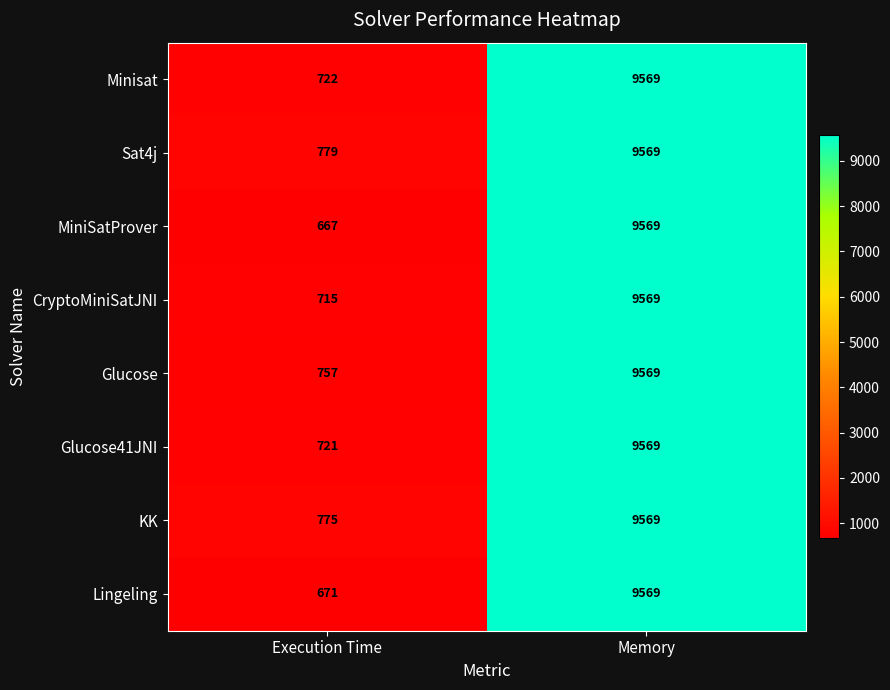

What is the total value across all series at Memory?

76552